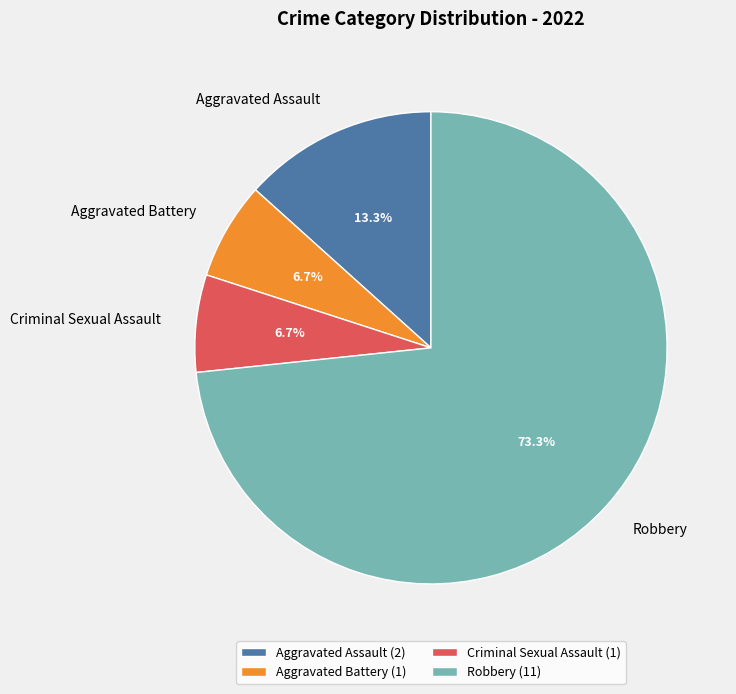

Combined, do Robbery and Criminal Sexual Assault account for over 50%?

Yes